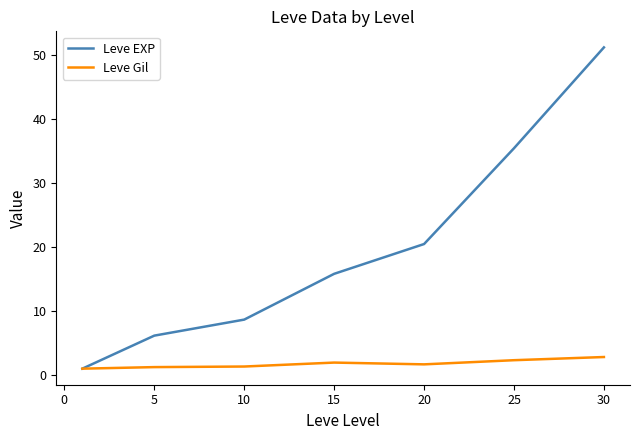

Which series has the widest spread of values?

Leve EXP